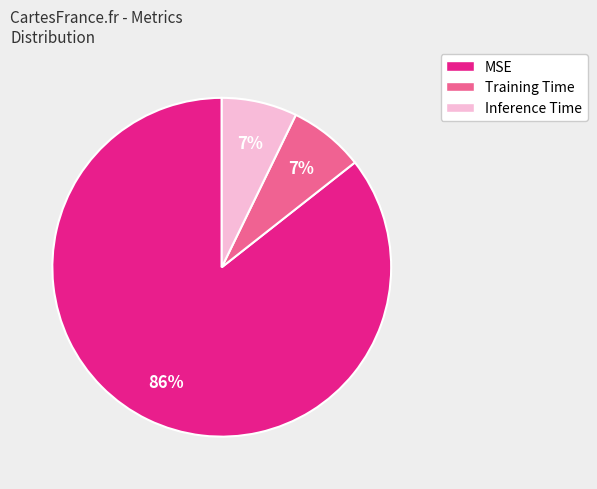

What is the largest slice in the pie chart?

MSE